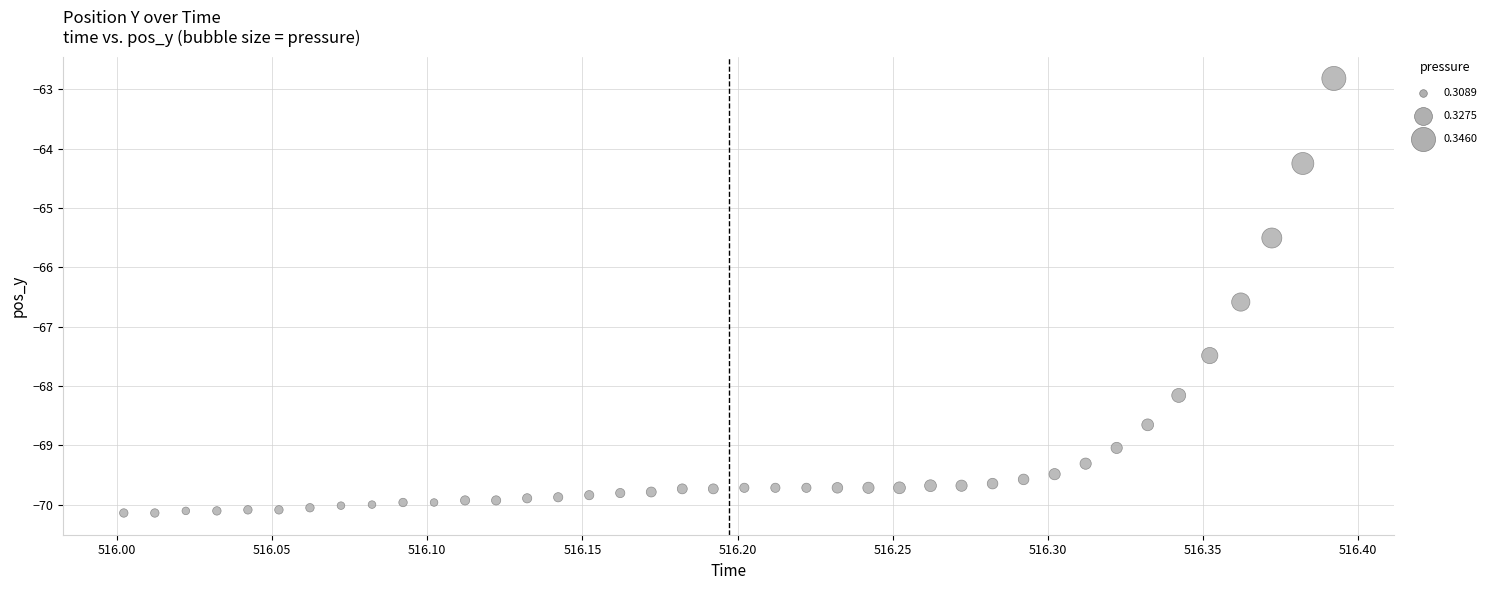

What Y value in the scatter plot is closest to -66?

-65.5